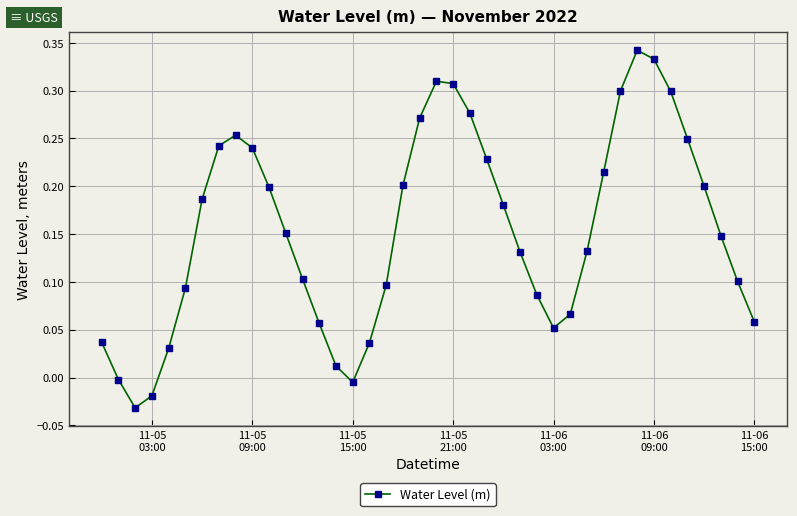

How many points are lower than both their immediate neighbors (excluding endpoints)?

3